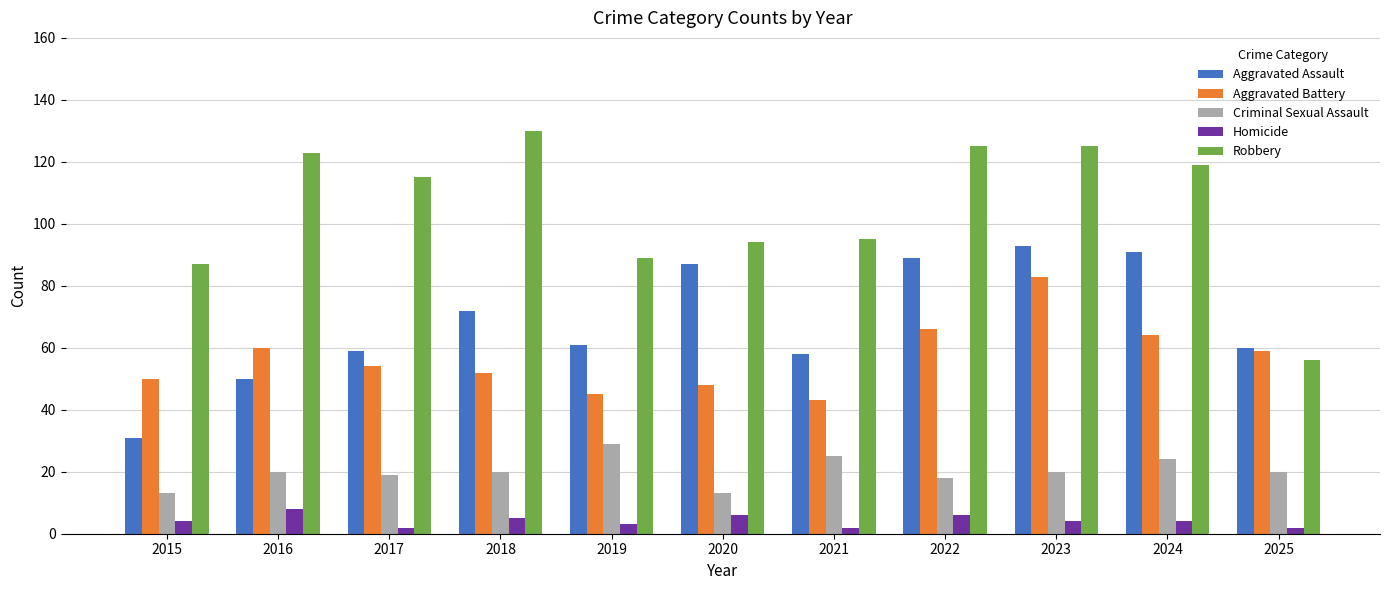

What is the difference between the maximum and minimum values in the Homicide series?

6